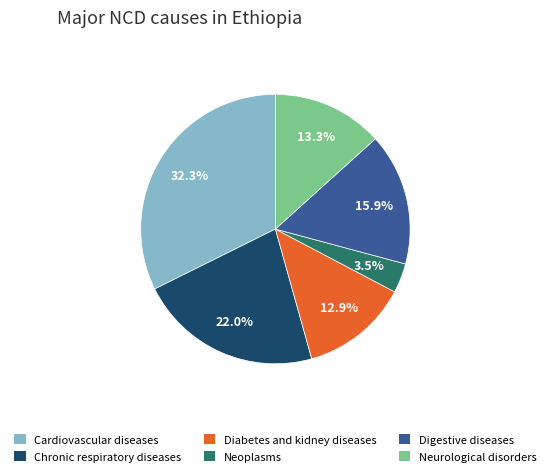

What portion of the pie excludes Digestive diseases?

84.1%